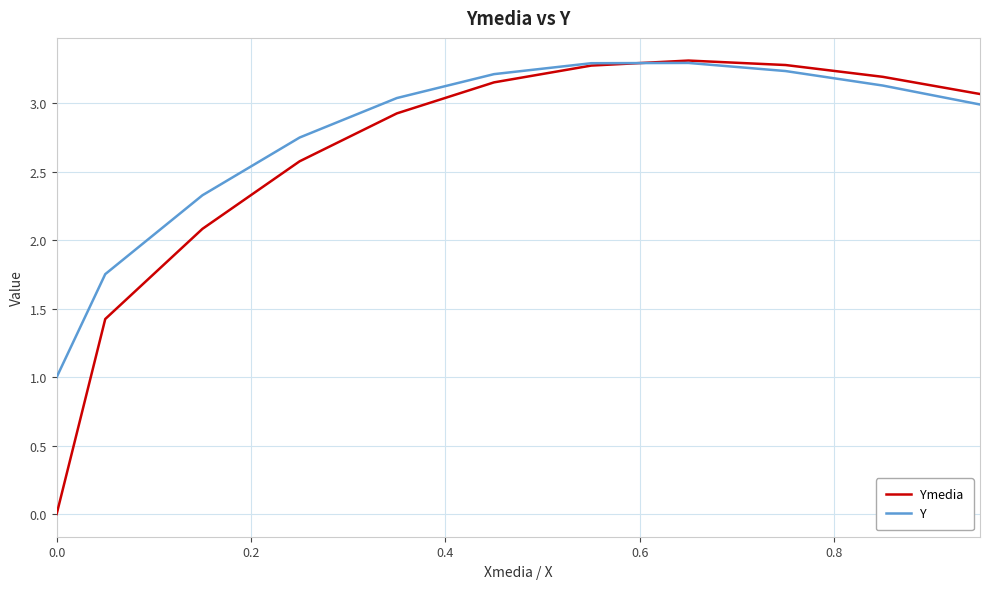

Rank the series by their average value, from lowest to highest.

Ymedia, Y